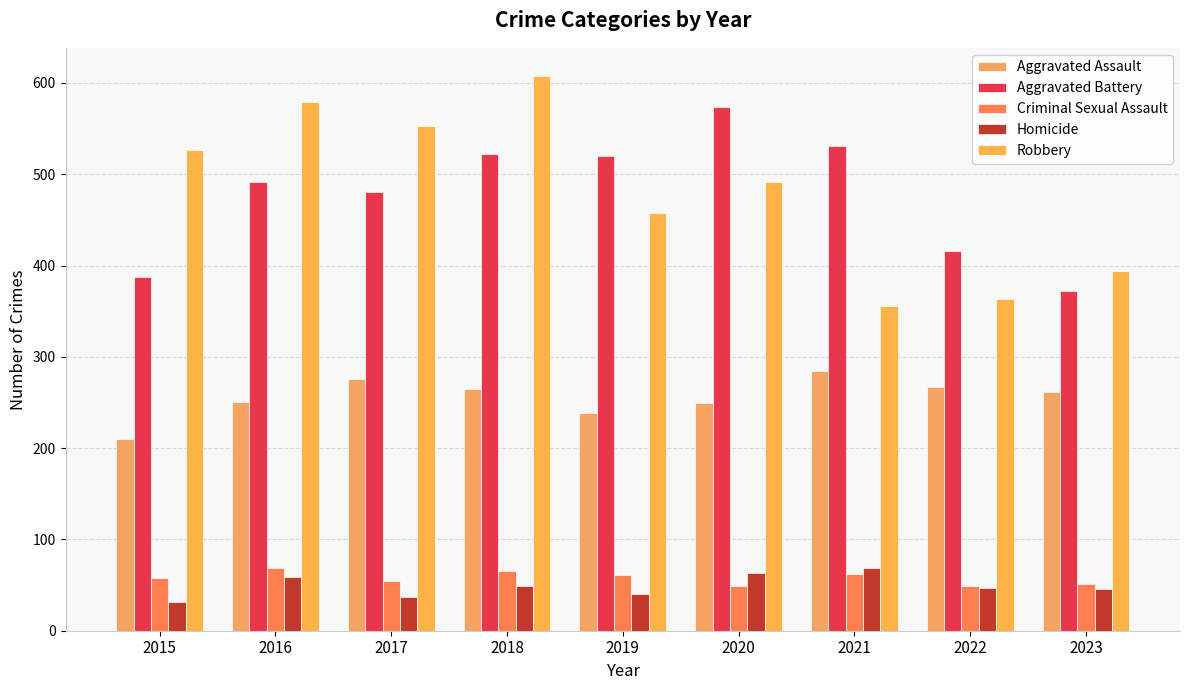

Are the bars horizontal?

No